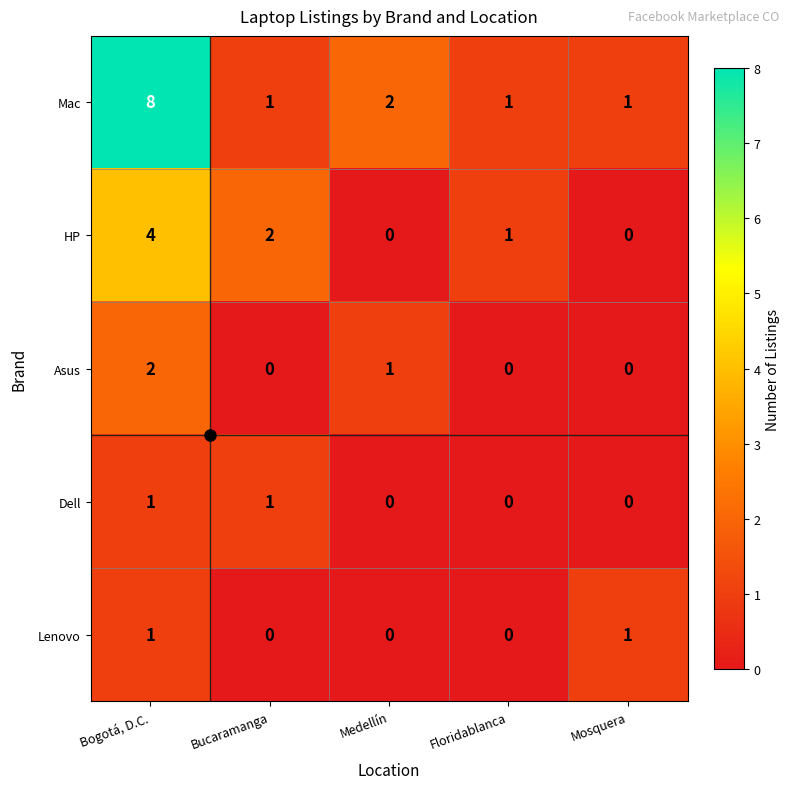

What is the greatest value displayed?

8